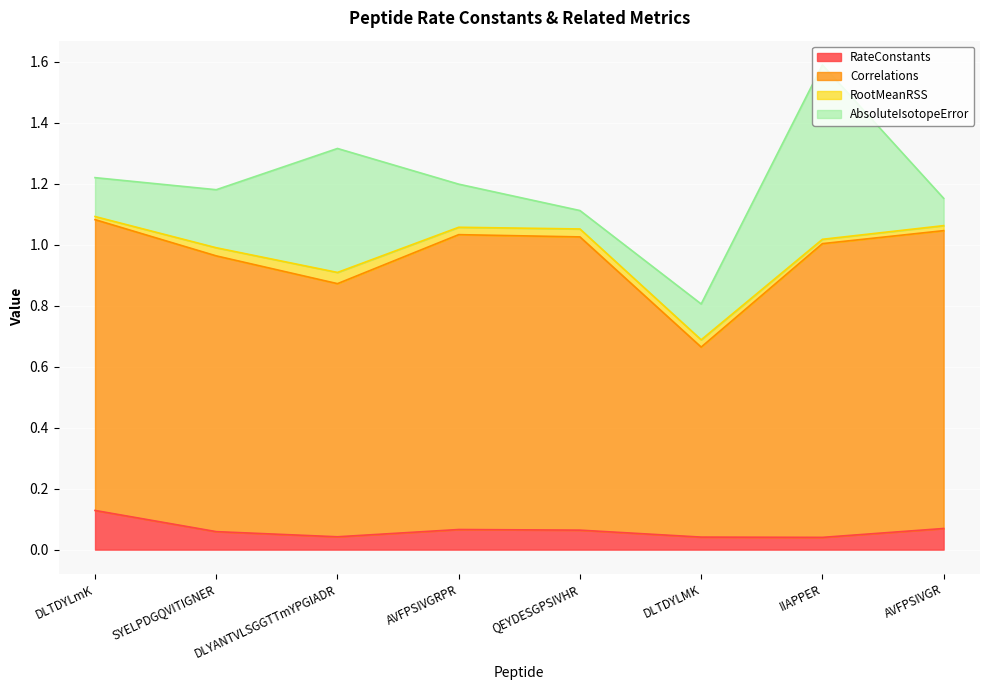

What is the minimum value for Correlations?

0.7